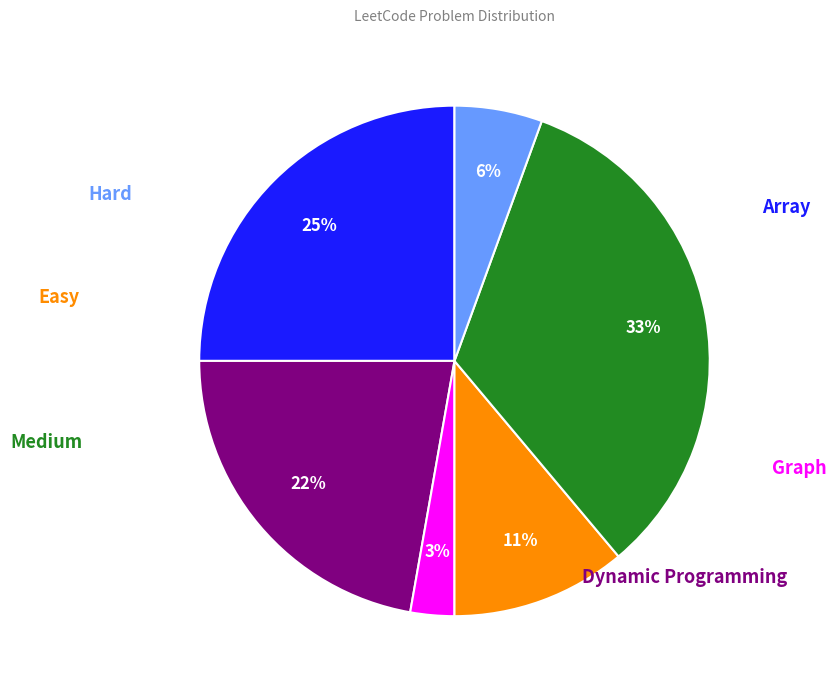

Is there a majority slice in this chart?

No